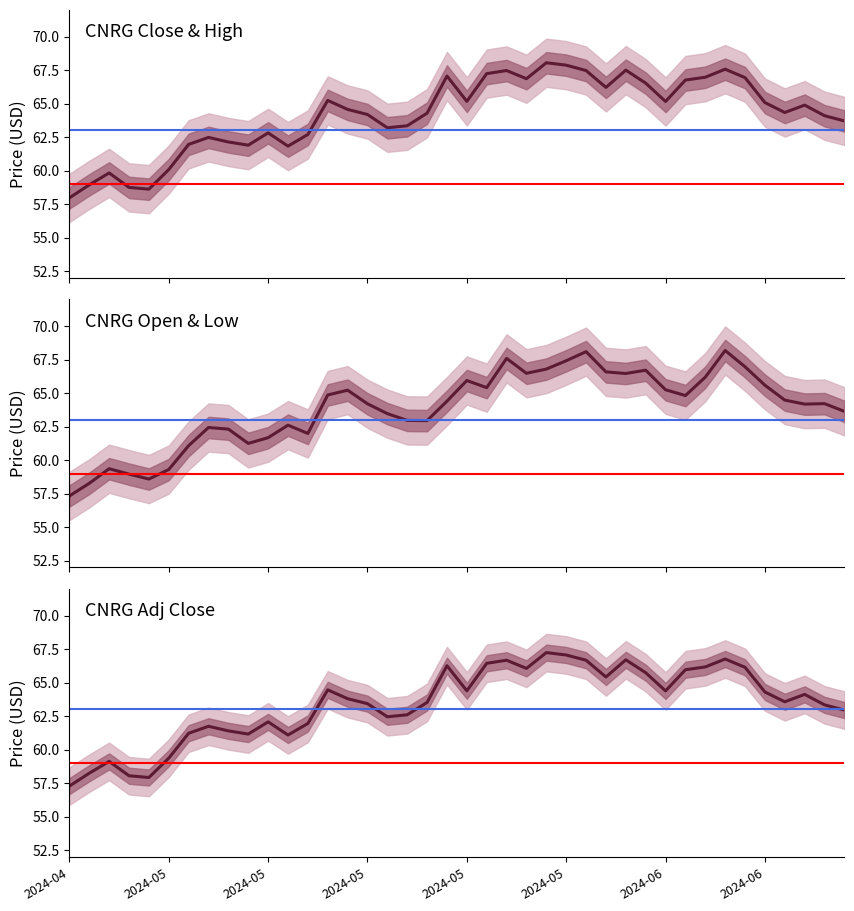

True or false: Close and High cross at least once.

False